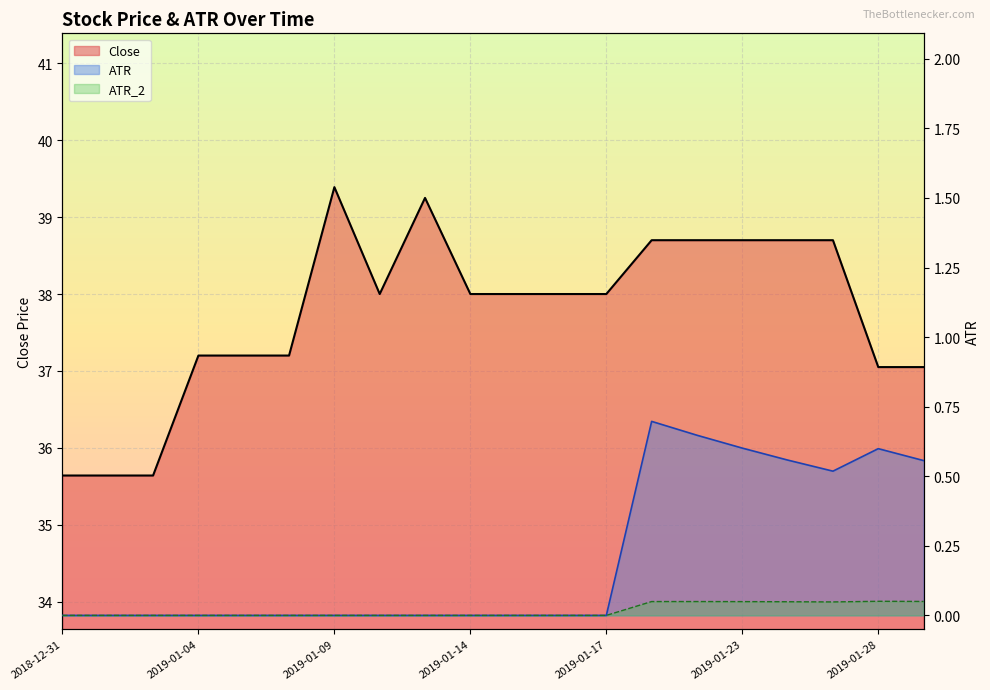

At which category does Close reach its first local valley?

2019-01-10